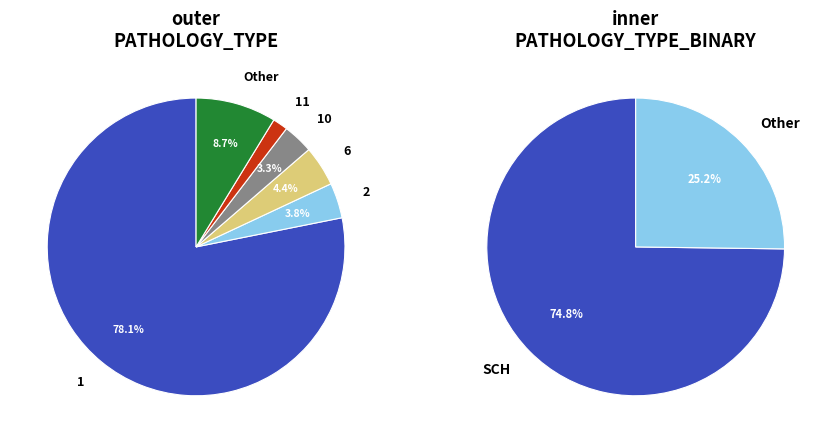

Is it true that 11 is 2% of the pie?

True